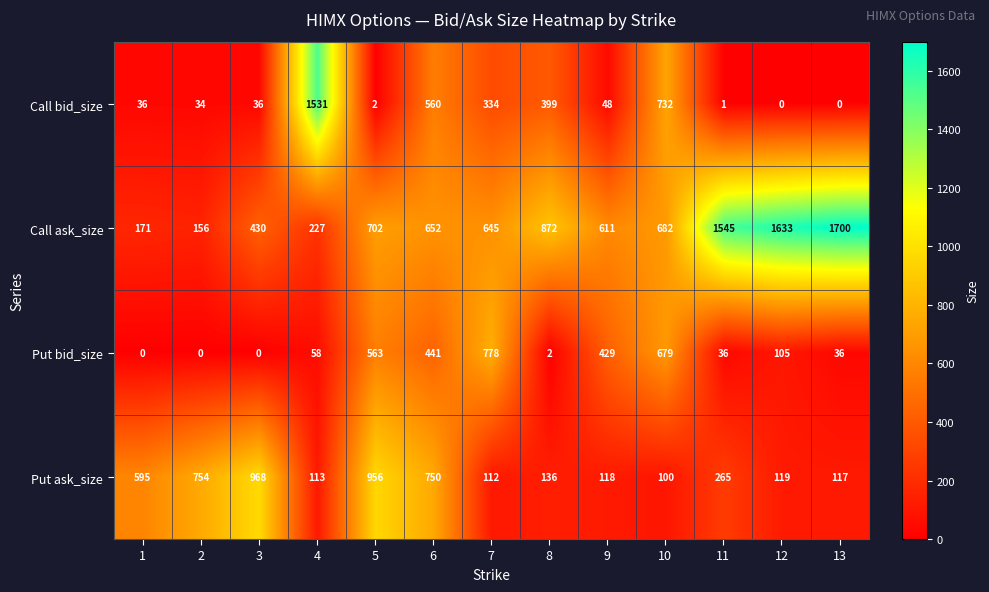

What is the difference between the Call ask_size values at 2 and 8?

716